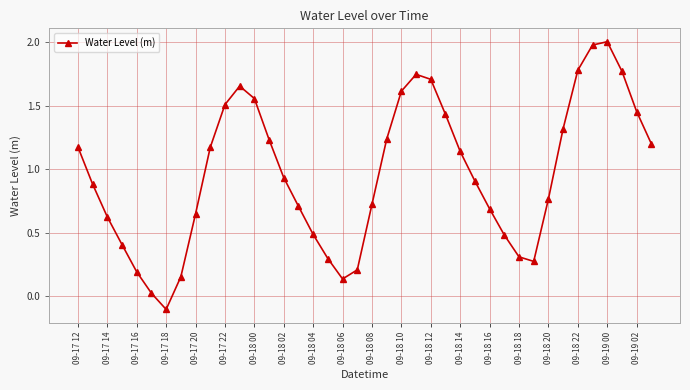

What is the difference between the maximum and minimum values?

2.1